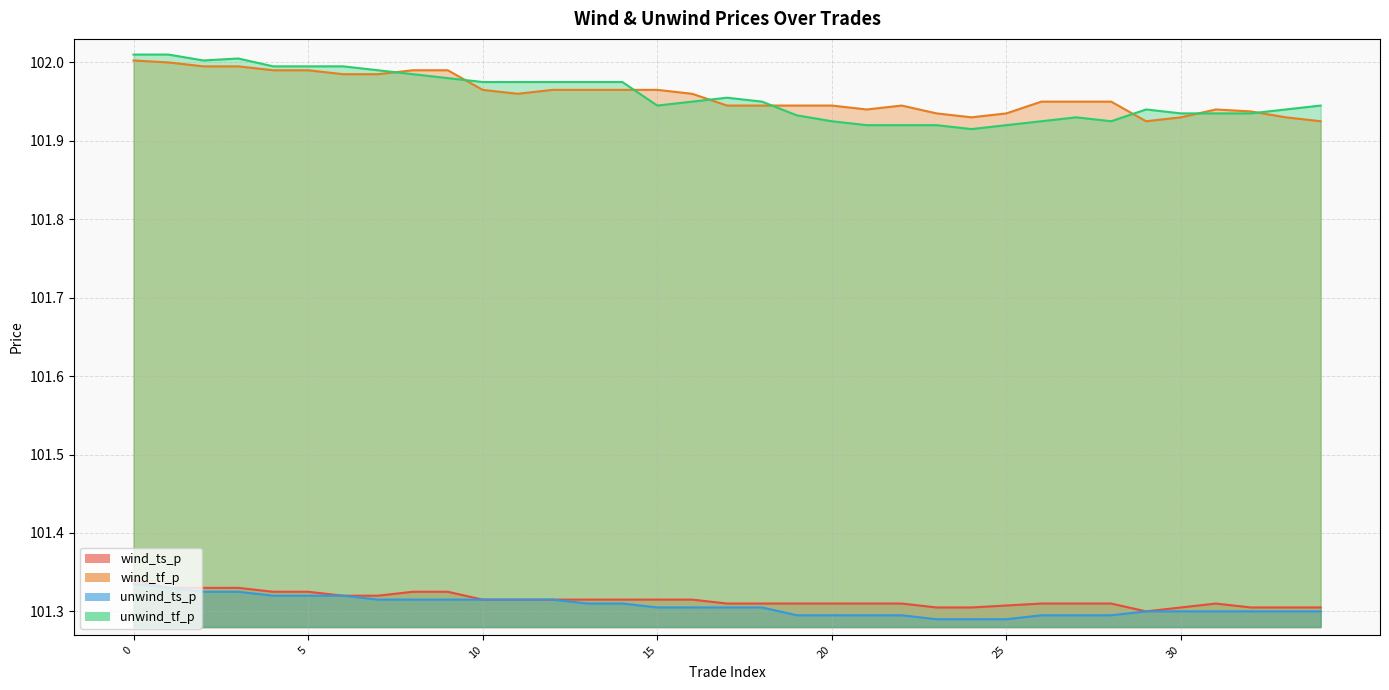

How many lines are shown in the chart?

4